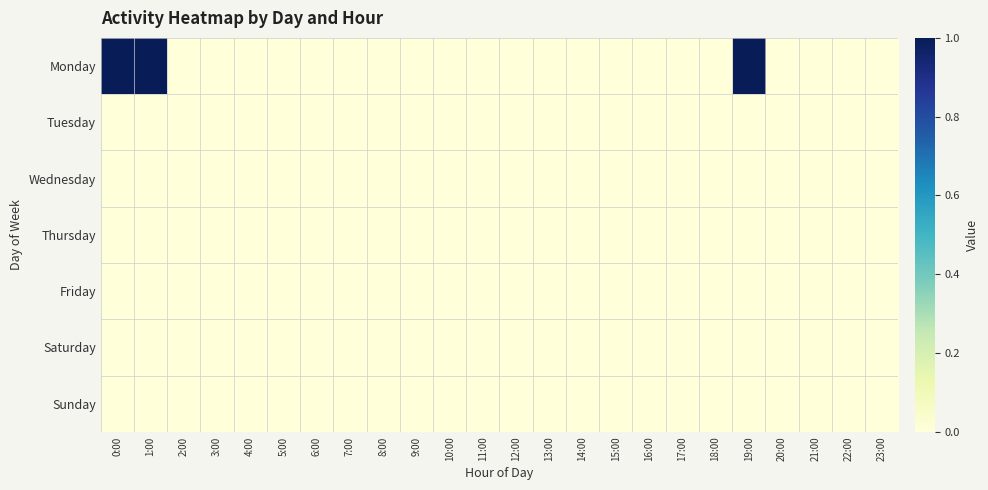

Count the number of data series in this chart.

7